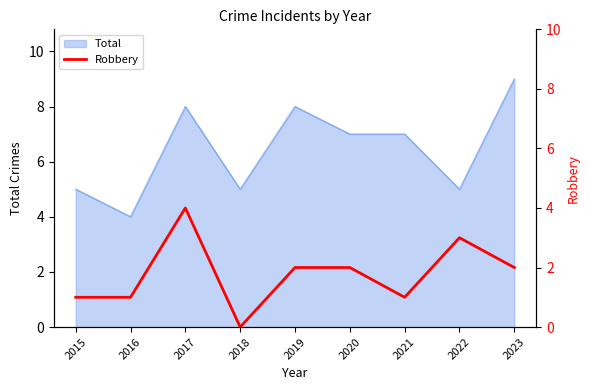

The value of Total at 2021 is 10. True or false?

False